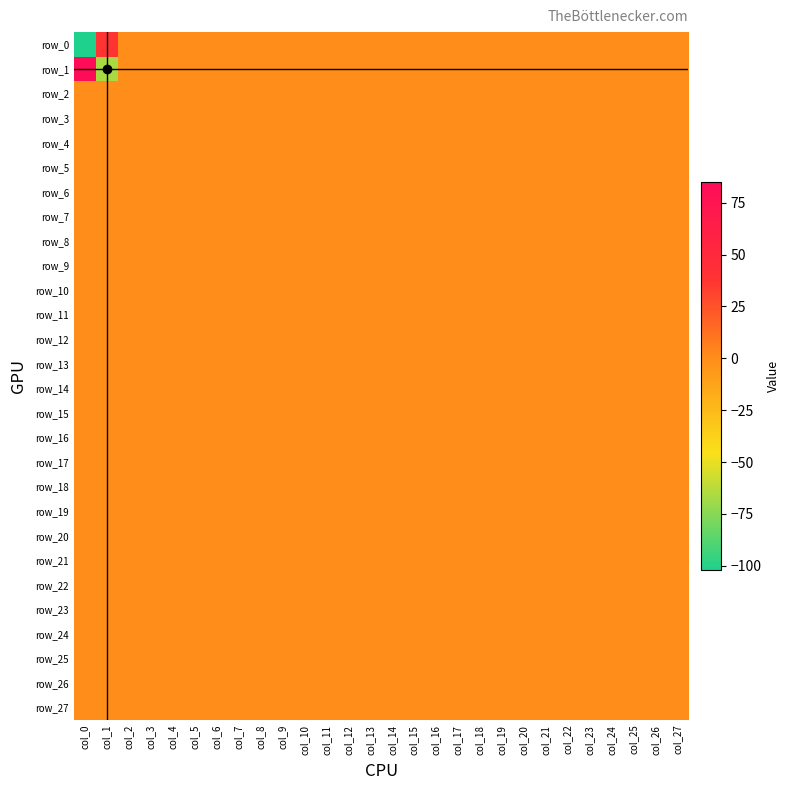

Is it true that row_20 equals 0 at col_13?

True